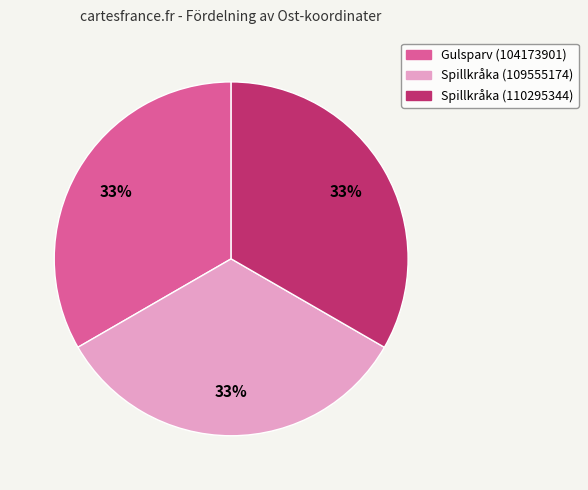

The Spillkråka (109555174) slice represents 33% of the pie. True or false?

True